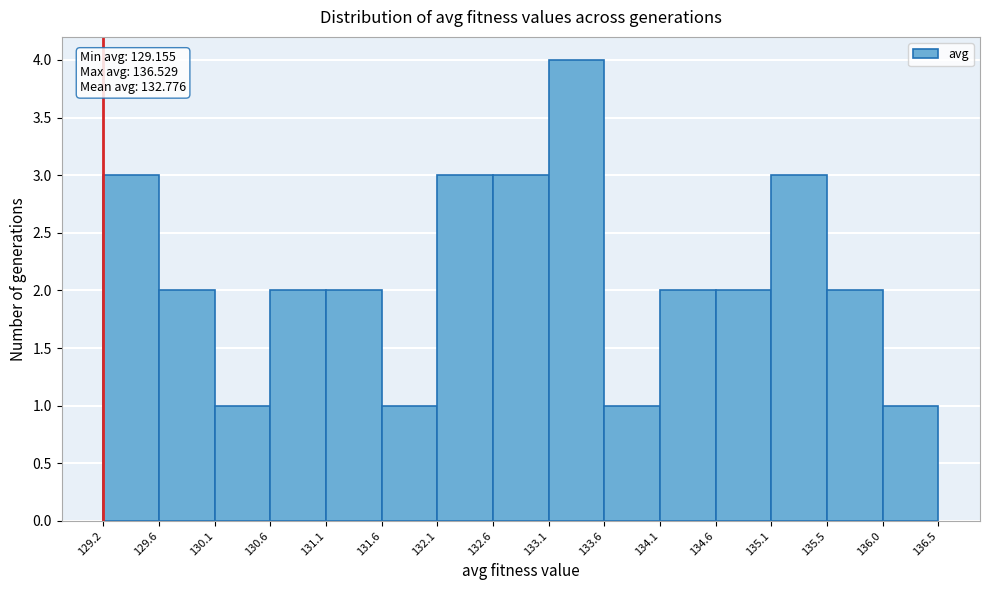

Which range on the x-axis has the tallest bar?

133.1 to 133.6